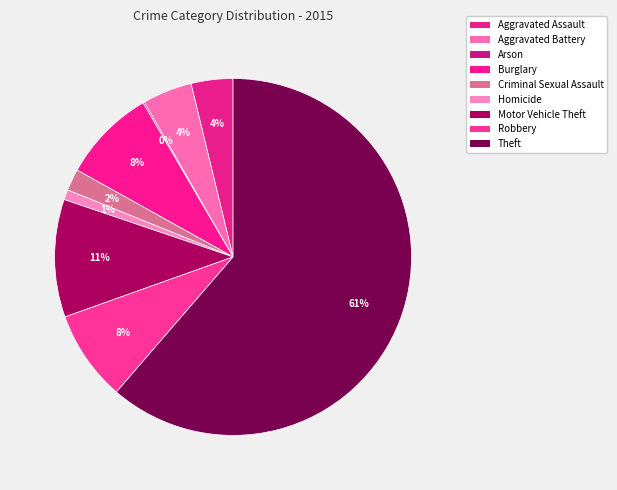

The Theft slice represents 54% of the pie. True or false?

False